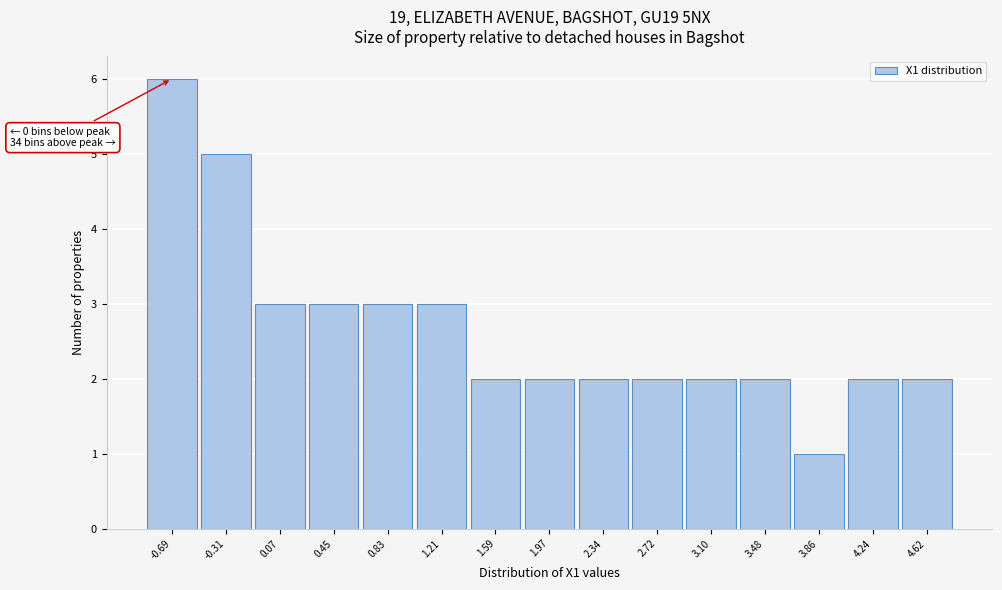

Reading left to right, list all the values displayed in this chart.

6	5	3	3	3	3	2	2	2	2	2	2	1	2	2